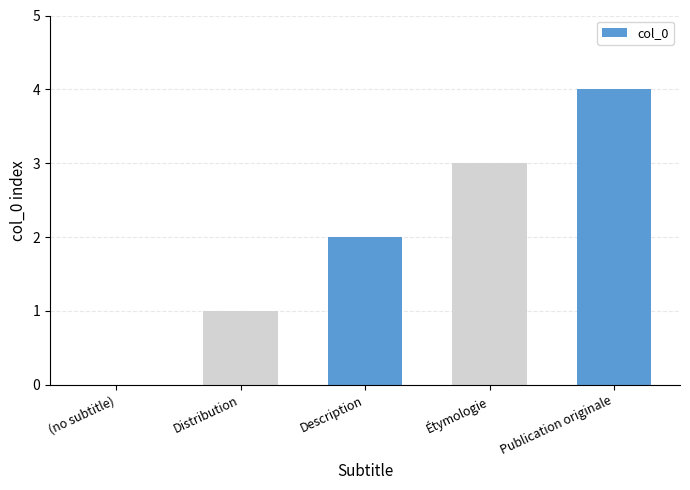

Where is the data nearest to the value 2?

Description